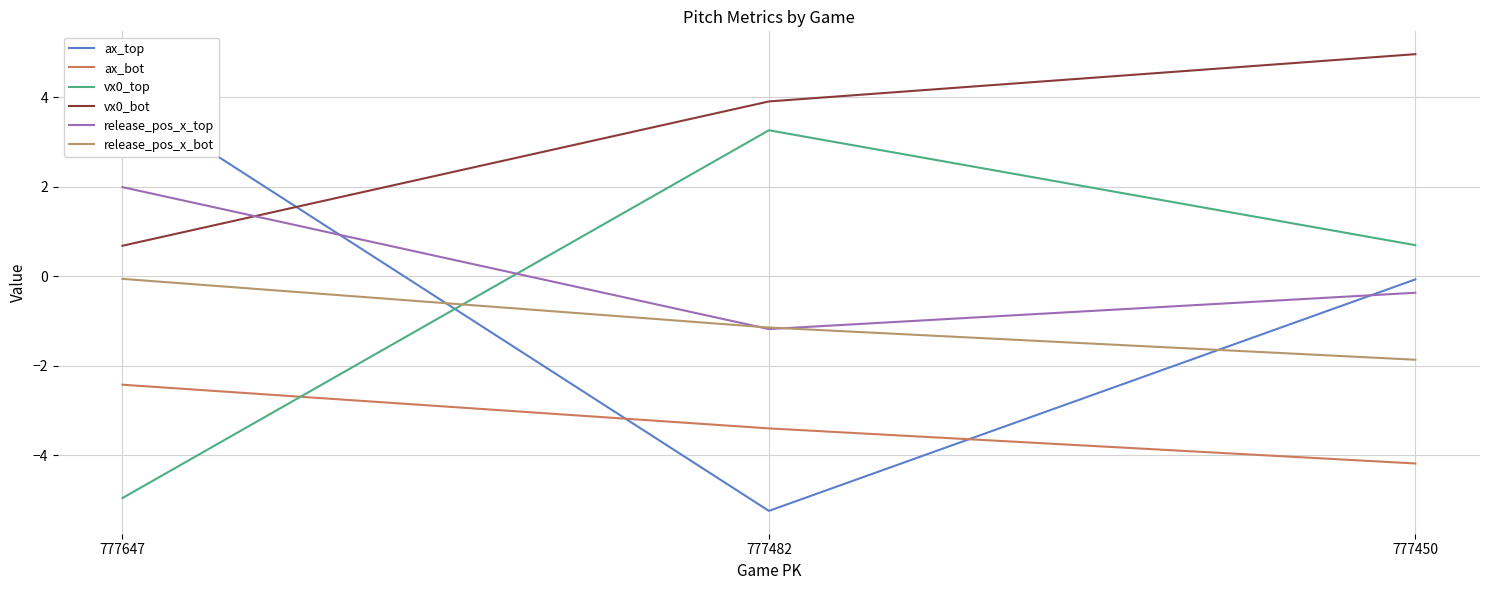

Reading left to right, what are all the values shown in this chart?

ax_top: 4.0	-5.2	-0.1
ax_bot: -2.4	-3.4	-4.2
vx0_top: -5.0	3.3	0.7
vx0_bot: 0.7	3.9	5.0
release_pos_x_top: 2.0	-1.2	-0.4
release_pos_x_bot: -0.1	-1.1	-1.9